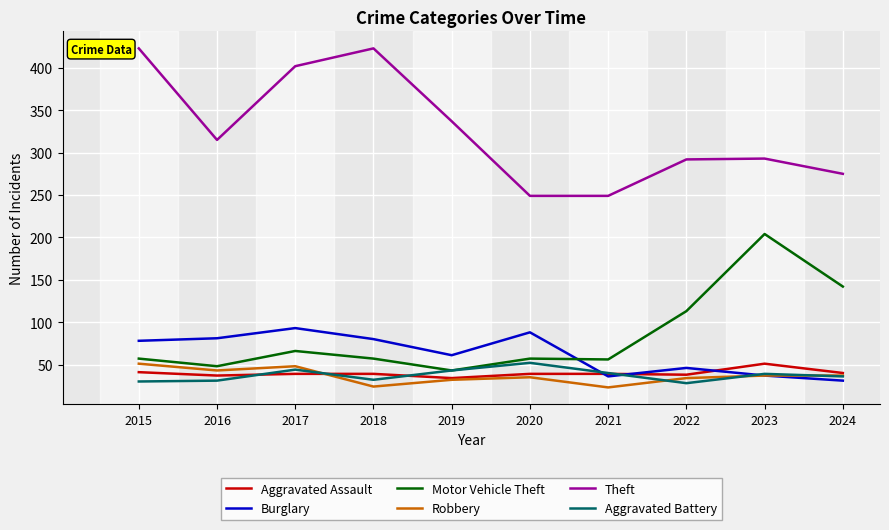

What is the approximate value of Robbery at 2018?

24